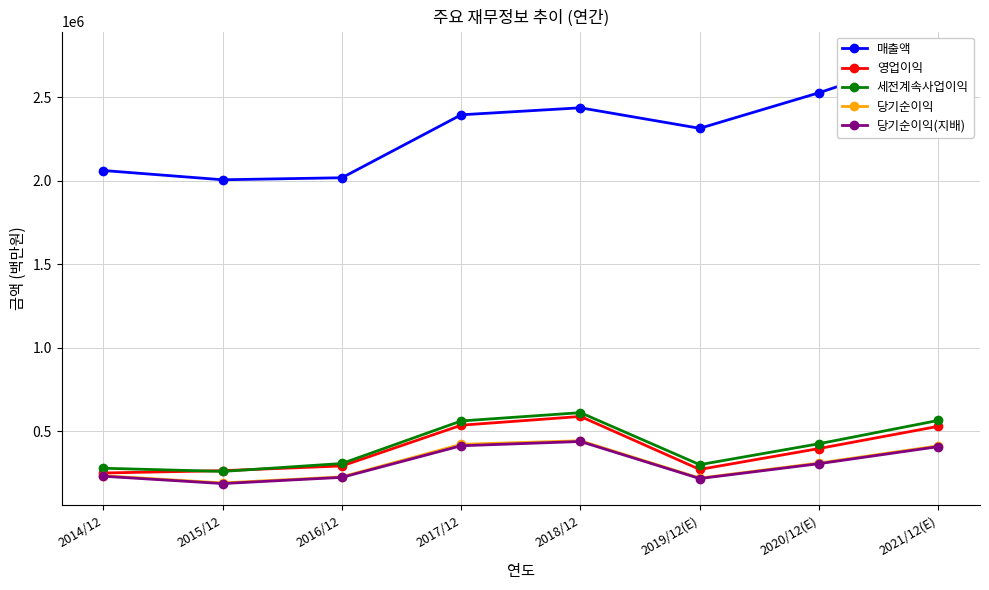

True or false: 영업이익 and 매출액 cross at least once.

False